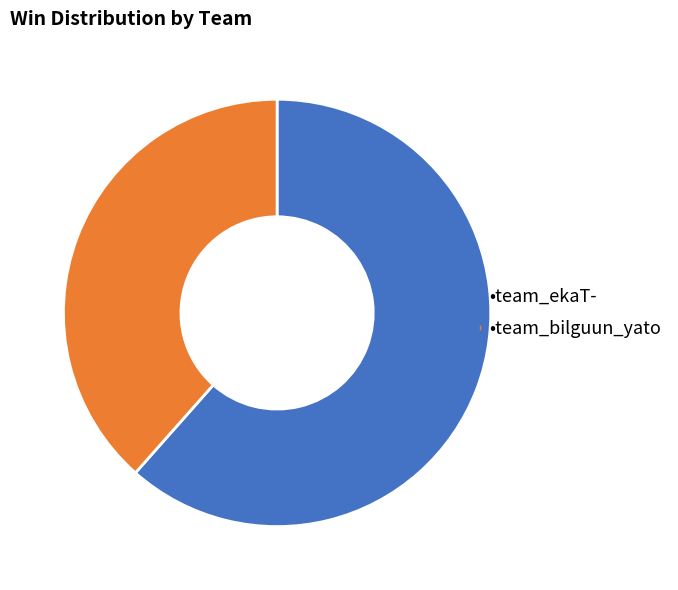

Is there a majority slice in this chart?

Yes